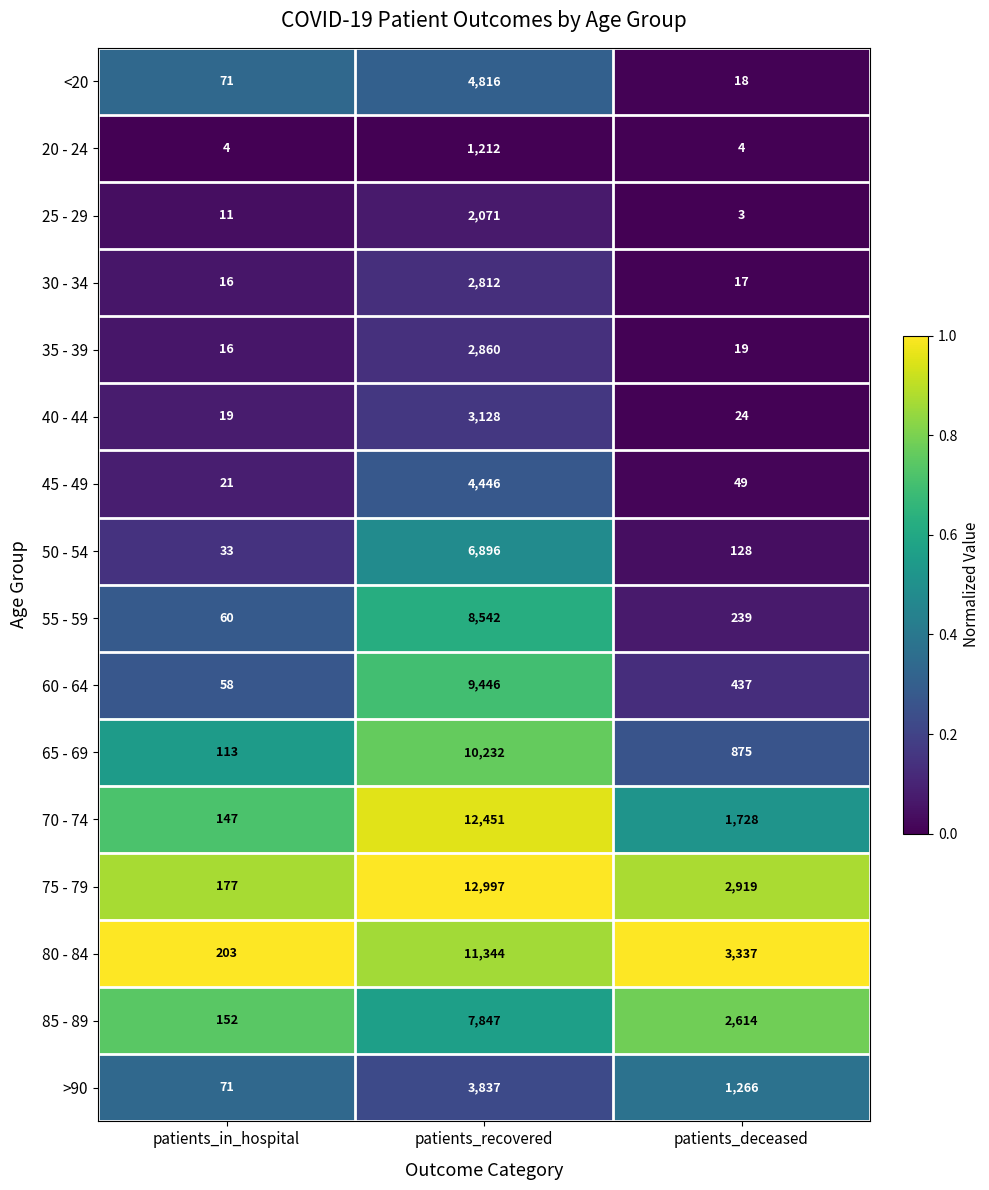

The value of 30 - 34 at patients_deceased is 17. True or false?

True